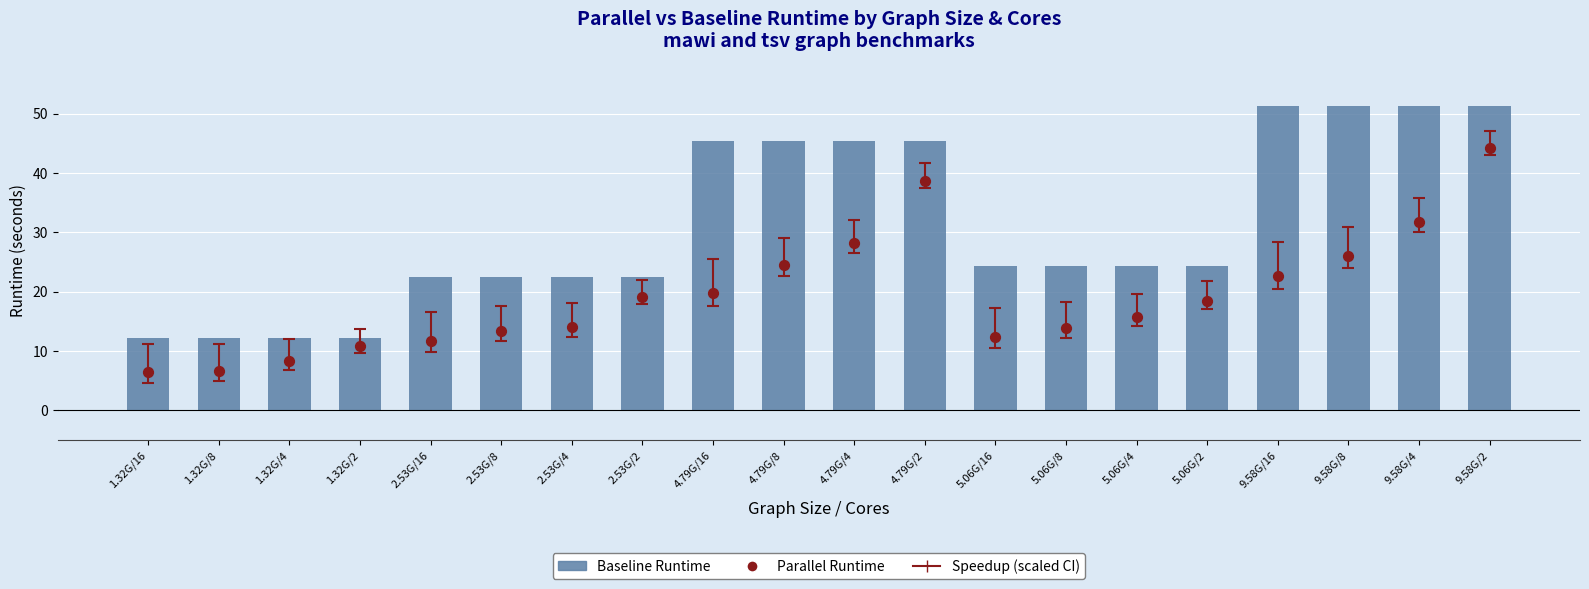

Which series contains the lowest Y value?

Parallel Runtime